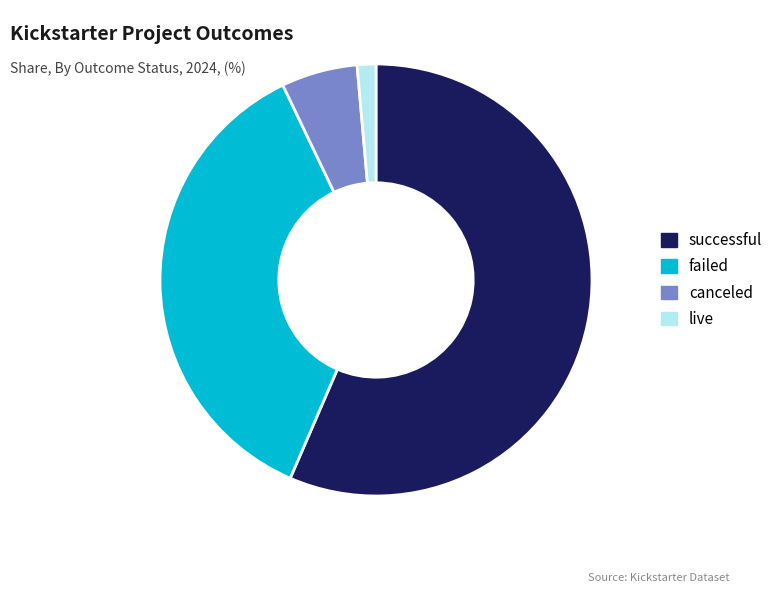

Count the number of slices in the pie.

4